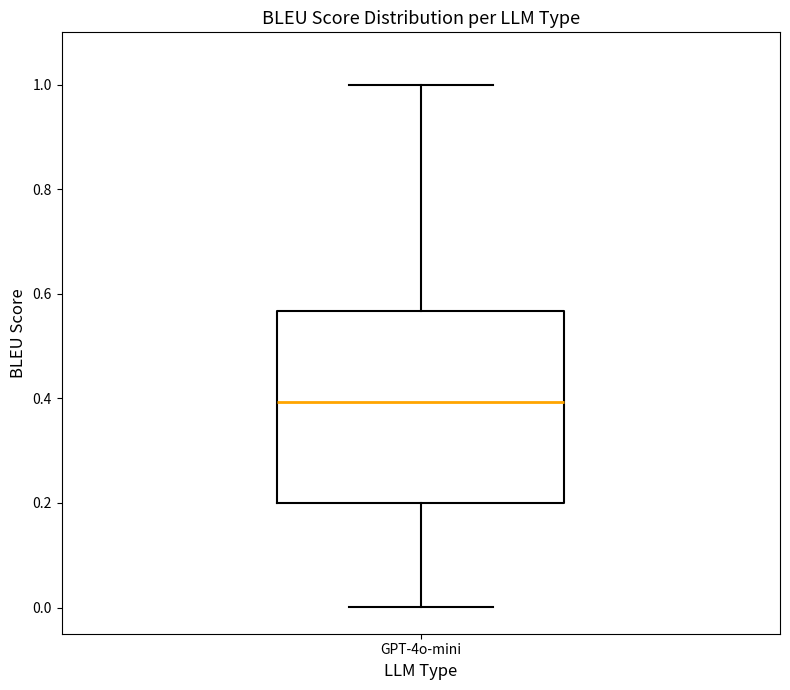

Read this box plot against the y-axis: the position of the median line, the range covered by the box, and the ends of both whiskers. The values are not printed on the chart, so give them approximately, as read against the axis.

median 0.40, box 0.20 to 0.56, whiskers 0.00 to 1.00